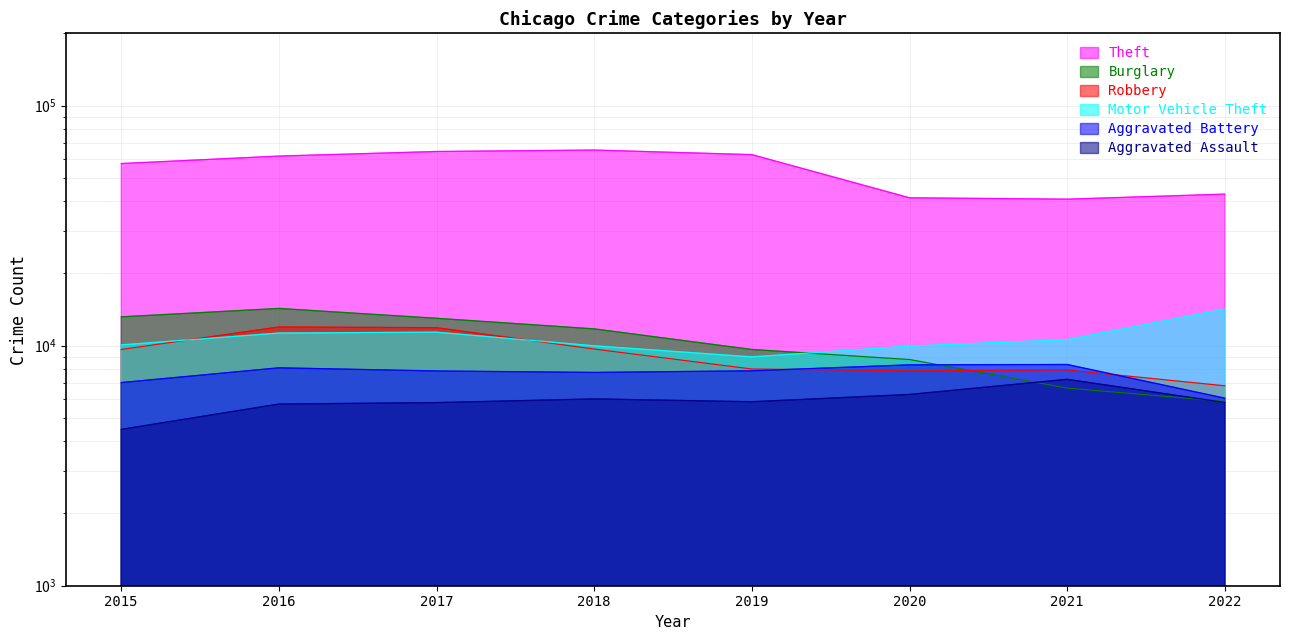

Reading left to right, transcribe all the data shown in this chart.

Theft: 2015=57350	2016=61618	2017=64380	2018=65282	2019=62480	2020=41304	2021=40755	2022=42780
Burglary: 2015=13184	2016=14289	2017=13001	2018=11746	2019=9639	2020=8754	2021=6656	2022=5859
Robbery: 2015=9638	2016=11960	2017=11880	2018=9679	2019=7994	2020=7855	2021=7919	2022=6804
Motor Vehicle Theft: 2015=10068	2016=11286	2017=11380	2018=9983	2019=8978	2020=9955	2021=10593	2022=14188
Aggravated Battery: 2015=7018	2016=8085	2017=7845	2018=7735	2019=7857	2020=8319	2021=8347	2022=6042
Aggravated Assault: 2015=4480	2016=5712	2017=5793	2018=6001	2019=5840	2020=6263	2021=7241	2022=5798